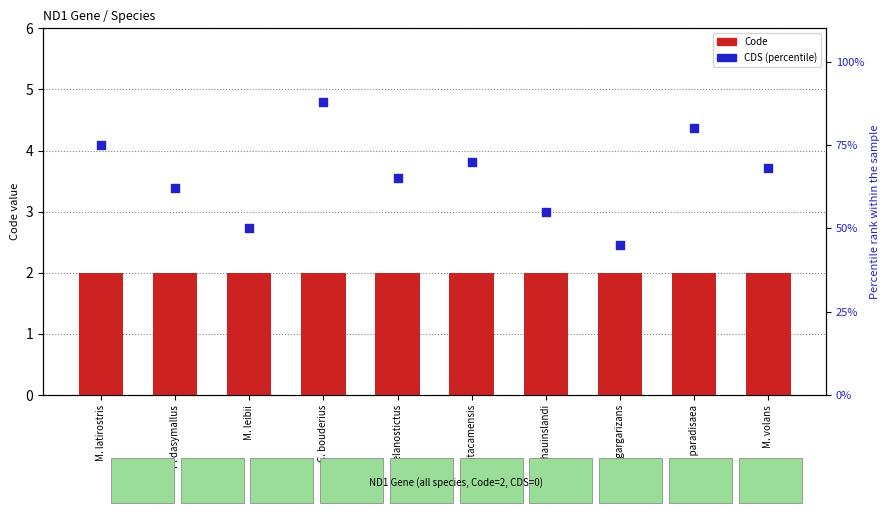

Which series reaches the minimum Y coordinate?

Code